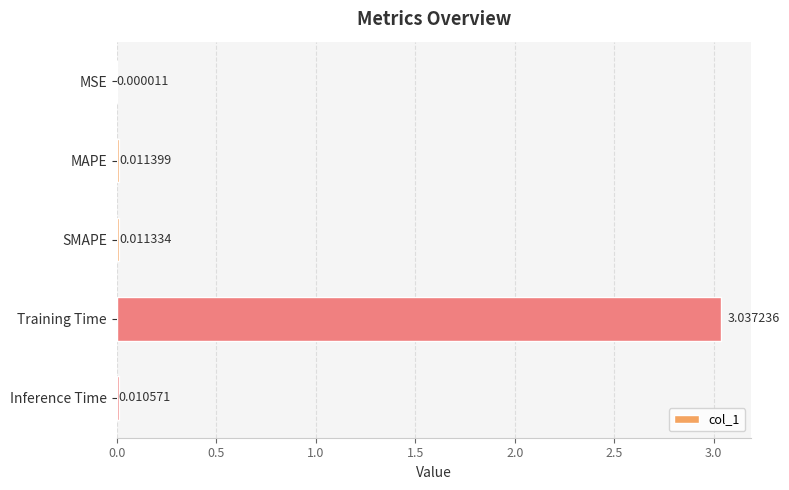

Which category has the highest value across all series?

Training Time